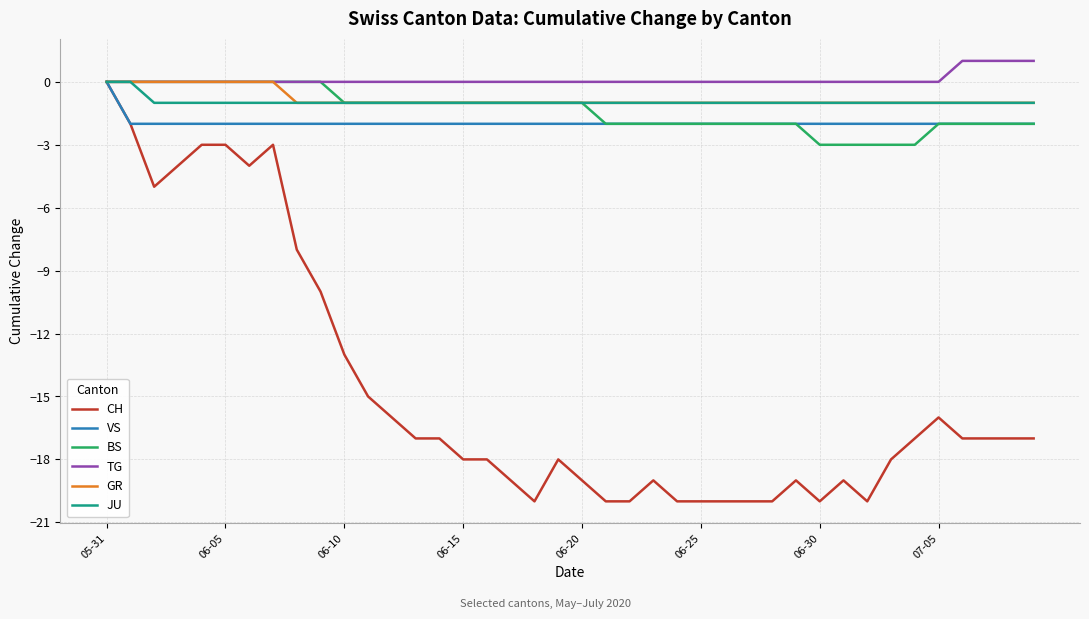

What is the minimum value for CH?

-20